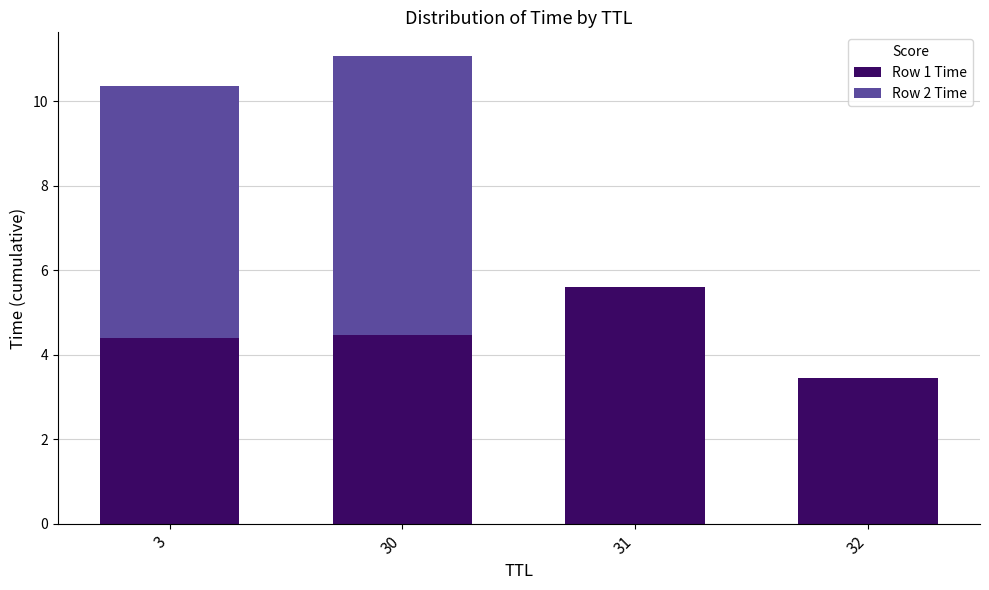

Reading left to right, what are the values for Row 1 Time?

3=4.4	30=4.5	31=5.6	32=3.4